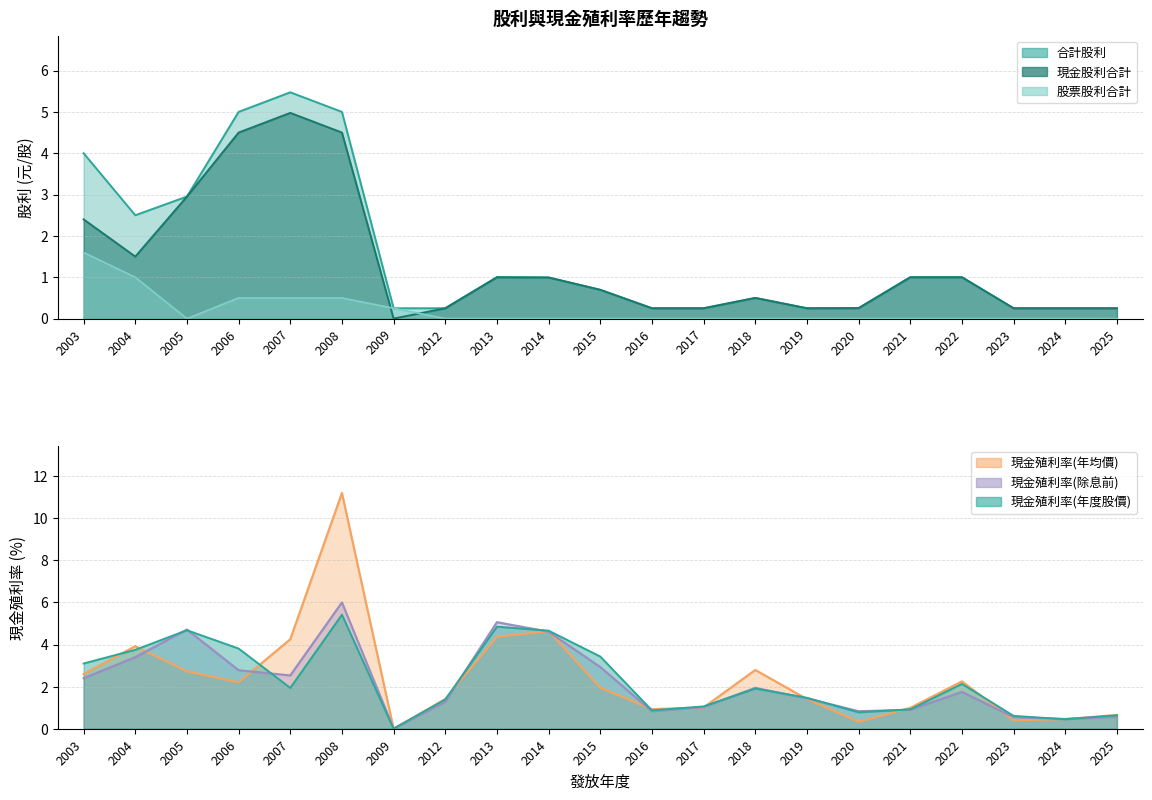

Is the value of 現金殖利率(除息前) at 2024 greater than the value of 現金股利合計 at 2023?

Yes